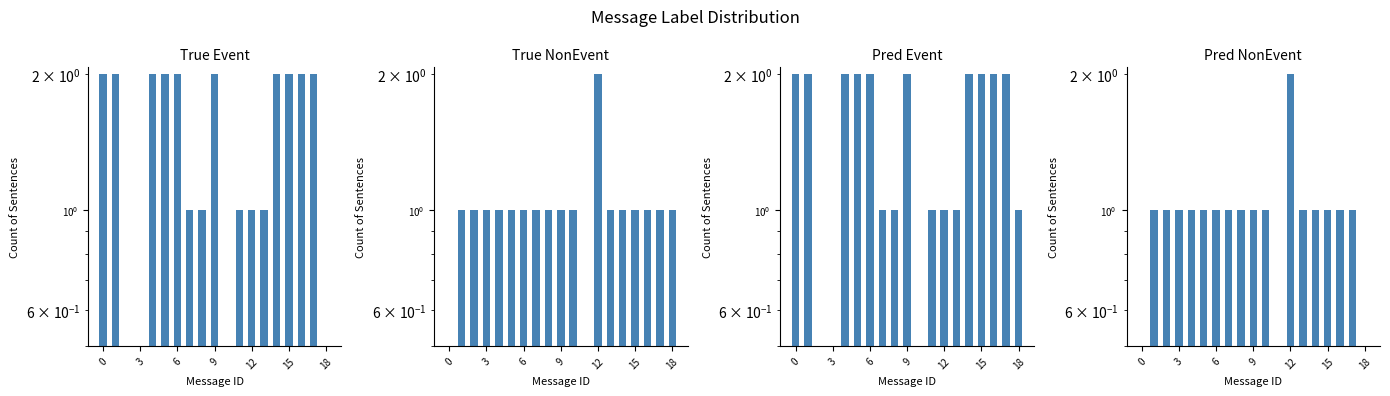

What is the total value across all series at 8?

4